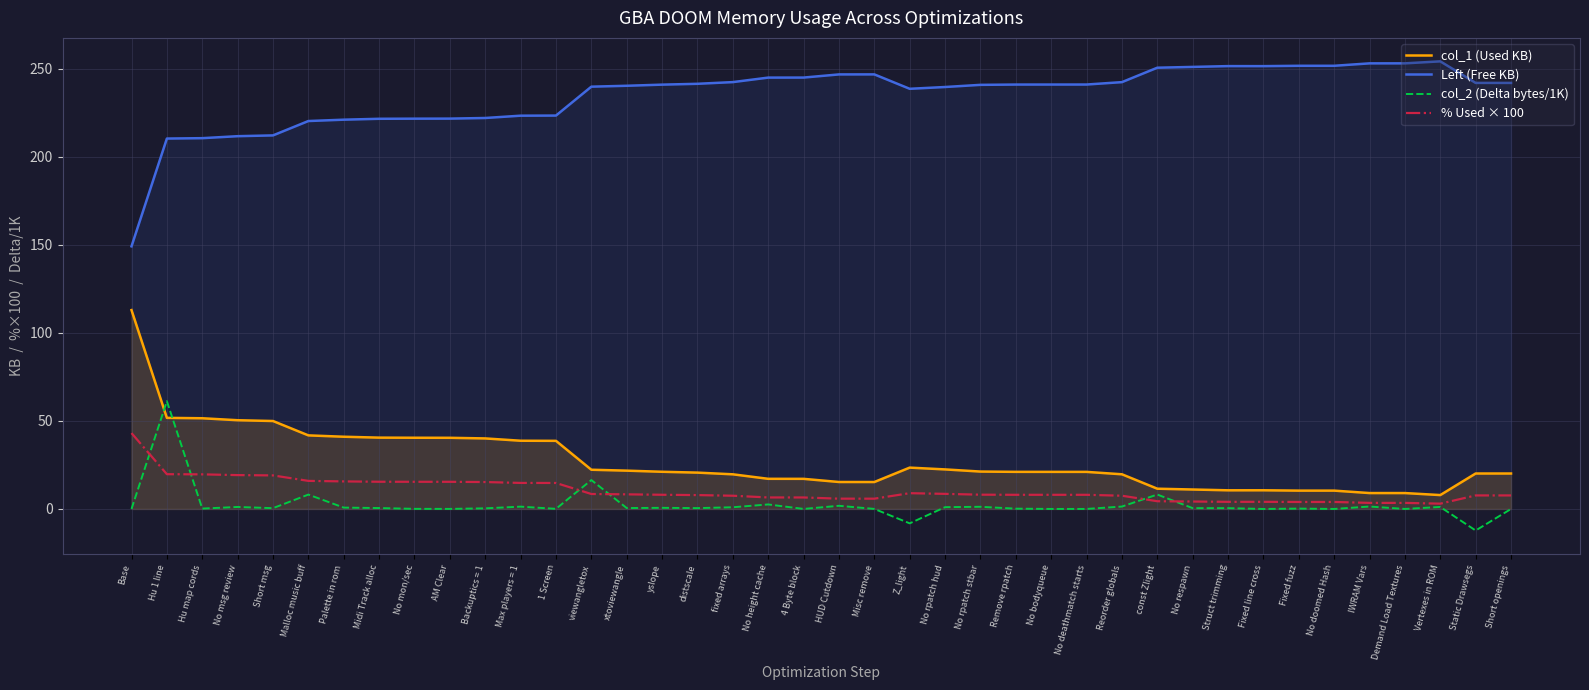

Where does the col_2 (Delta bytes/1K) series first go above 0?

Hu 1 line